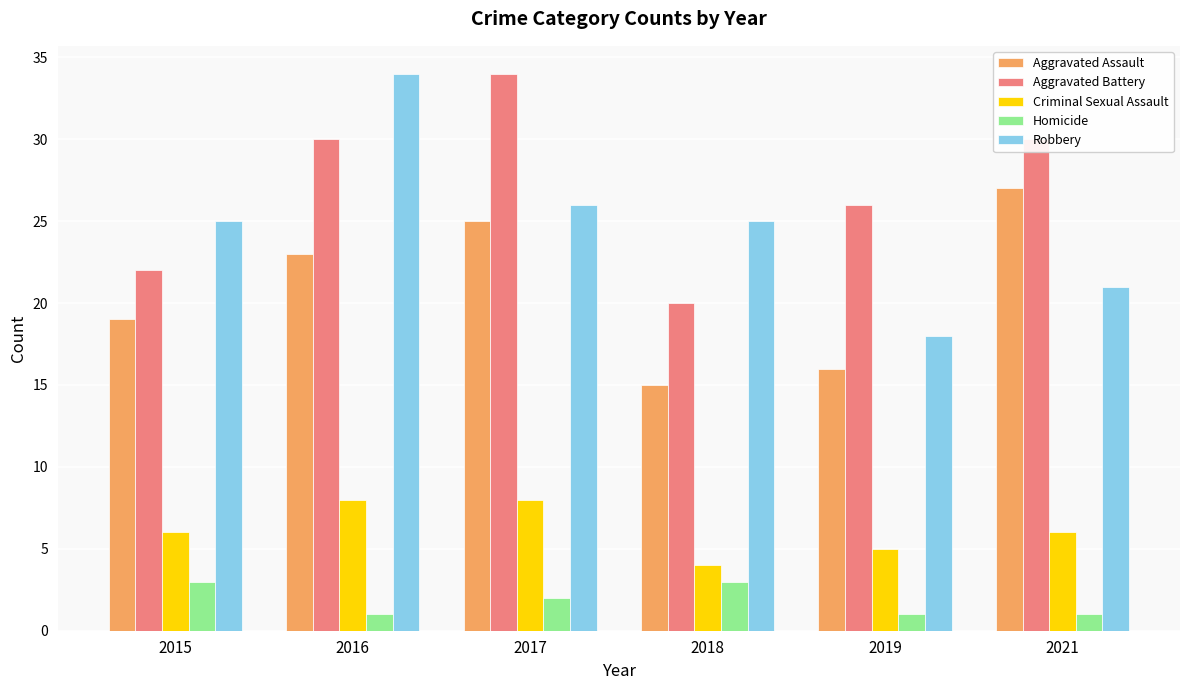

What are all the series names shown in the legend?

Aggravated Assault, Aggravated Battery, Criminal Sexual Assault, Homicide, Robbery